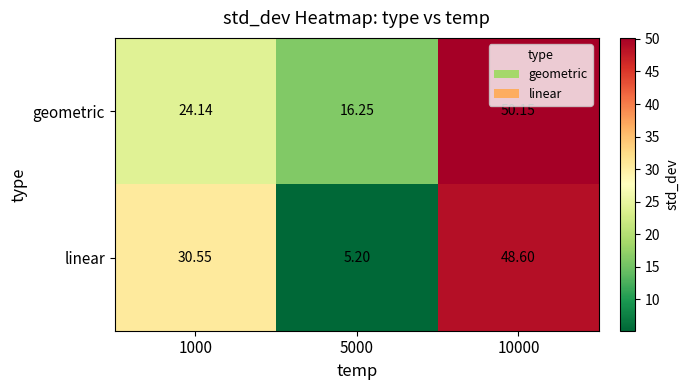

Which series changed the most between 1000 and 10000?

geometric